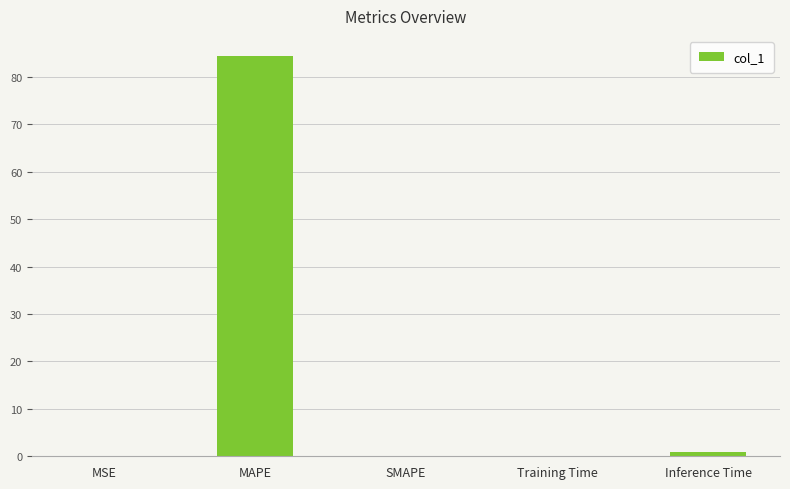

What is the change in value from MAPE to SMAPE?

-84.4